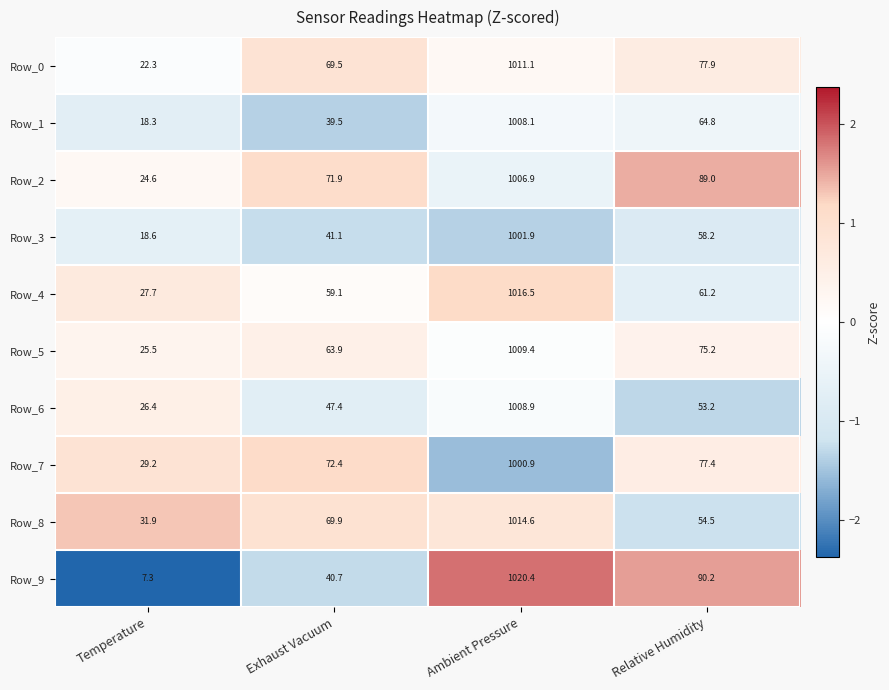

What is the difference between the highest and lowest values at Relative Humidity?

37.0